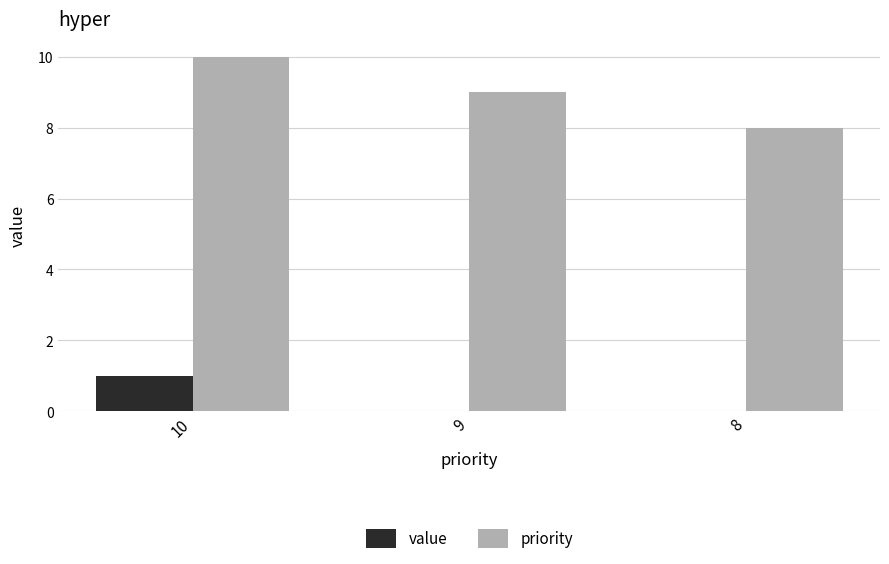

How many data points does each series have?

3